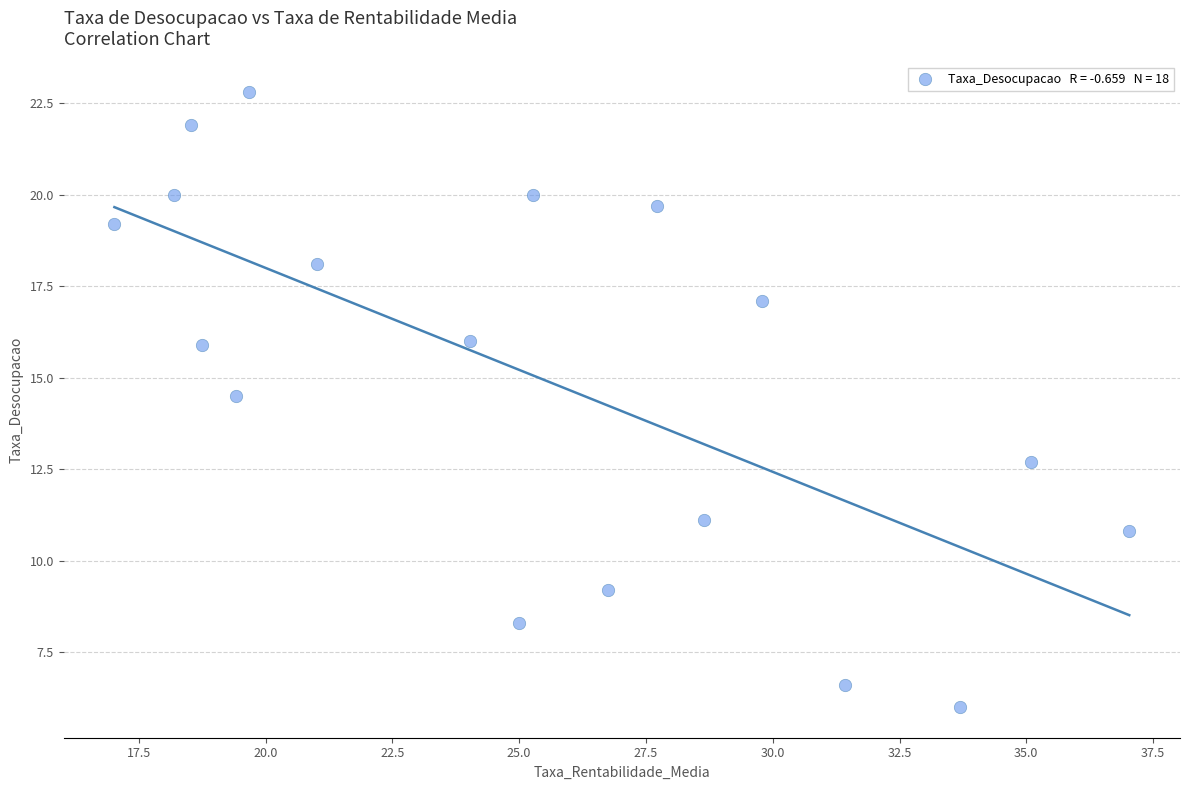

What is the range of Y values (max minus min)?

16.8